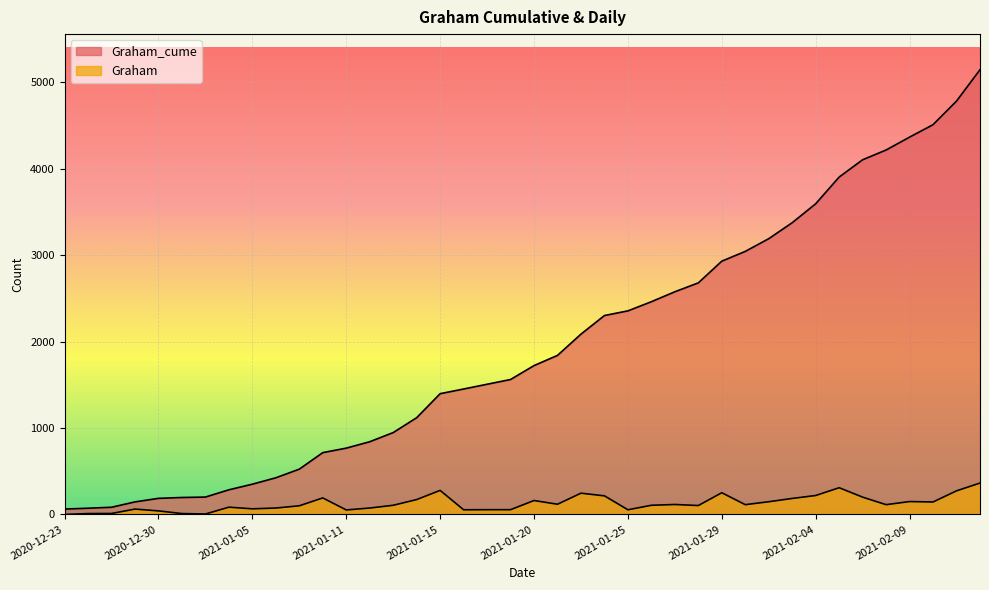

Where is Graham_cume nearest to the value 2603?

2021-01-27